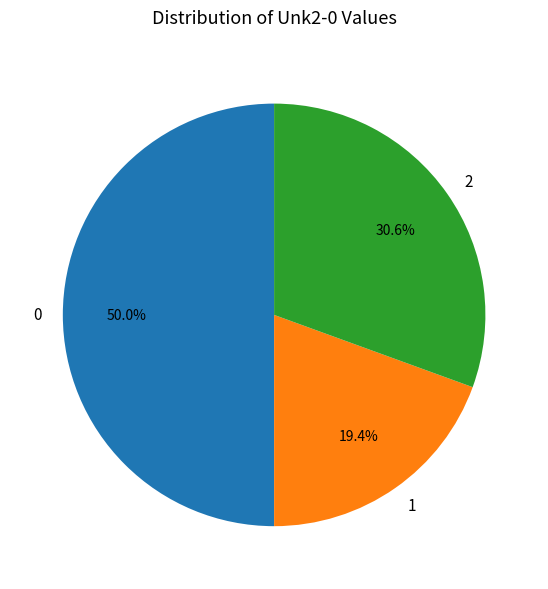

How much of the chart is everything except 2?

69.4%